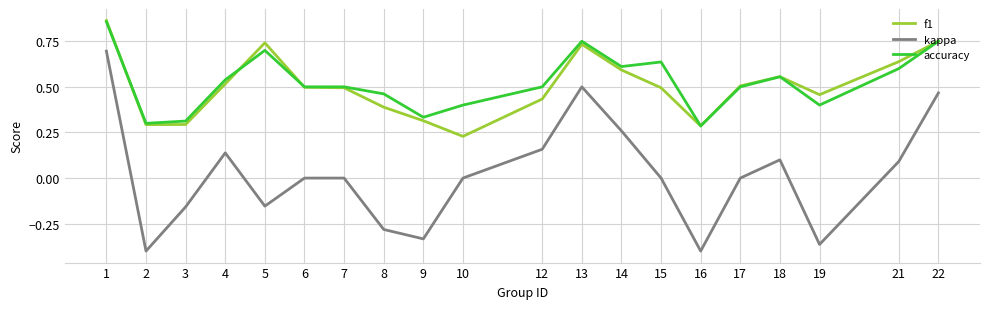

Which series has the largest total across all categories?

accuracy